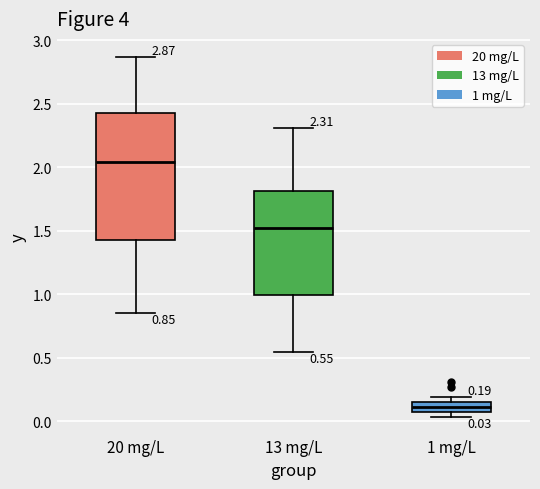

Comparing the boxes themselves (not the whiskers), which one is the tallest?

20 mg/L